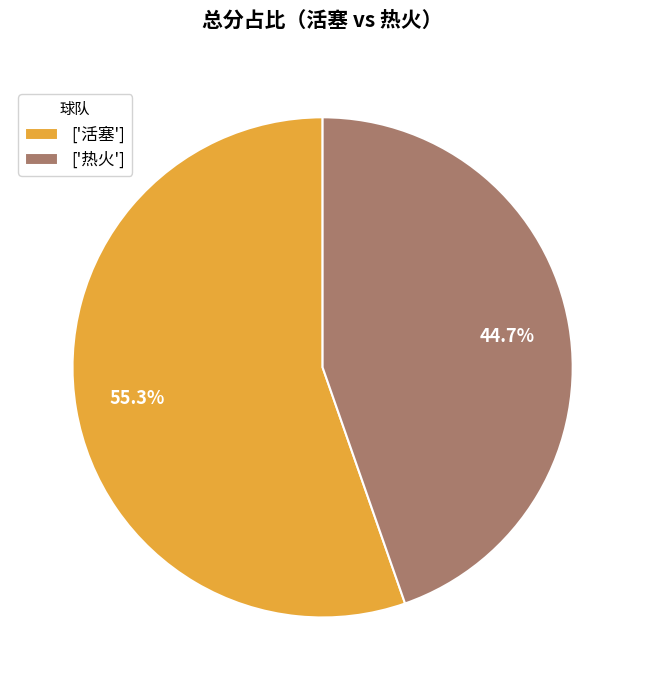

Which slice is the largest?

['活塞']